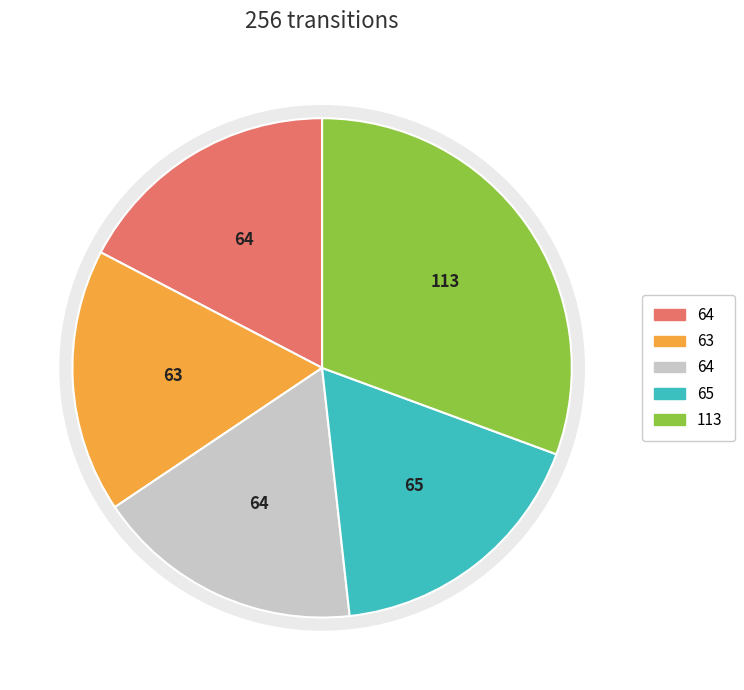

How many segments does this pie chart have?

5